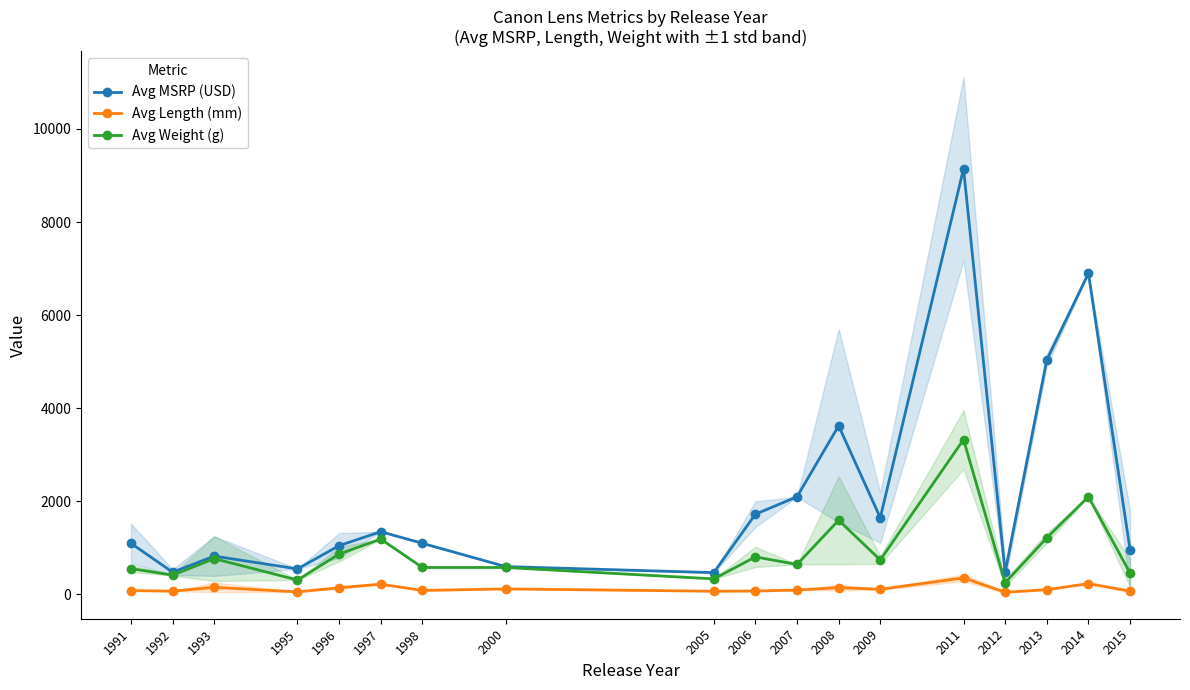

What are all the series names shown in the legend?

Avg MSRP (USD), Avg Length (mm), Avg Weight (g)